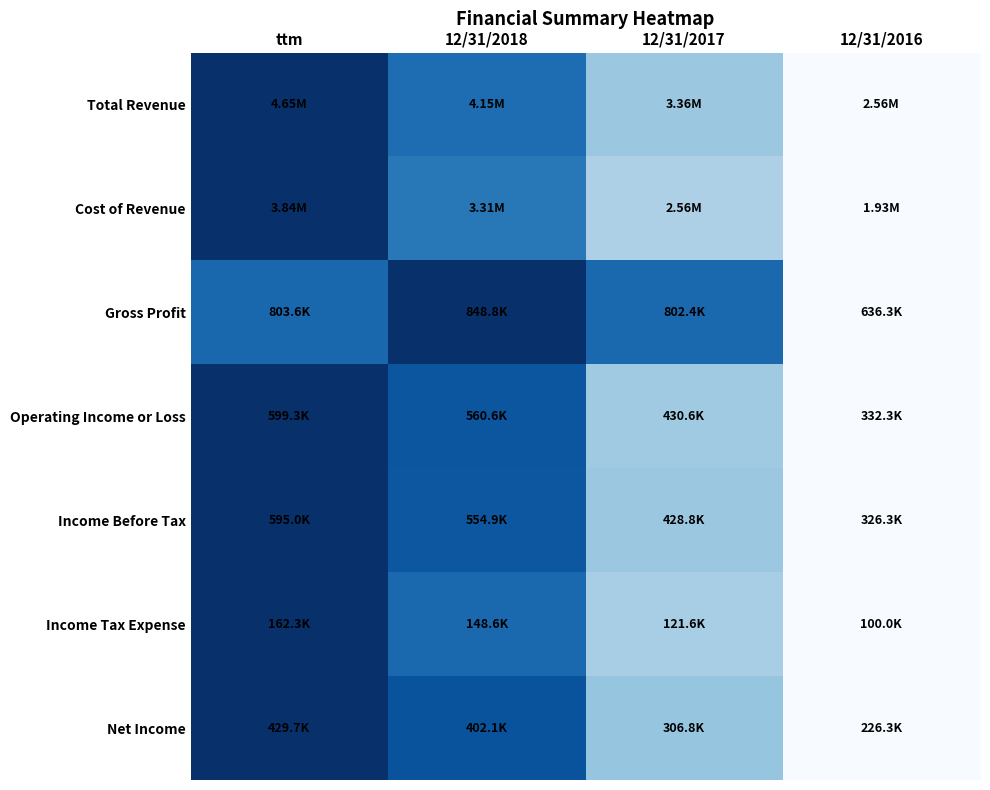

Between ttm and 12/31/2016, which series saw the biggest shift?

Total Revenue